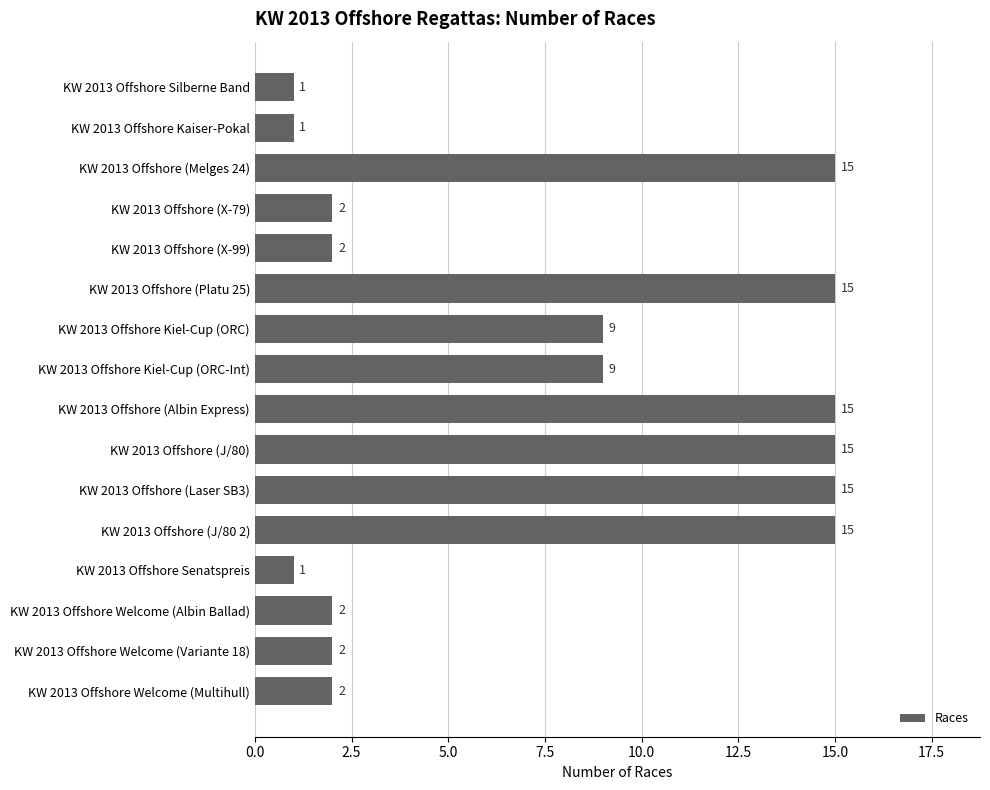

What is the smallest value displayed?

1